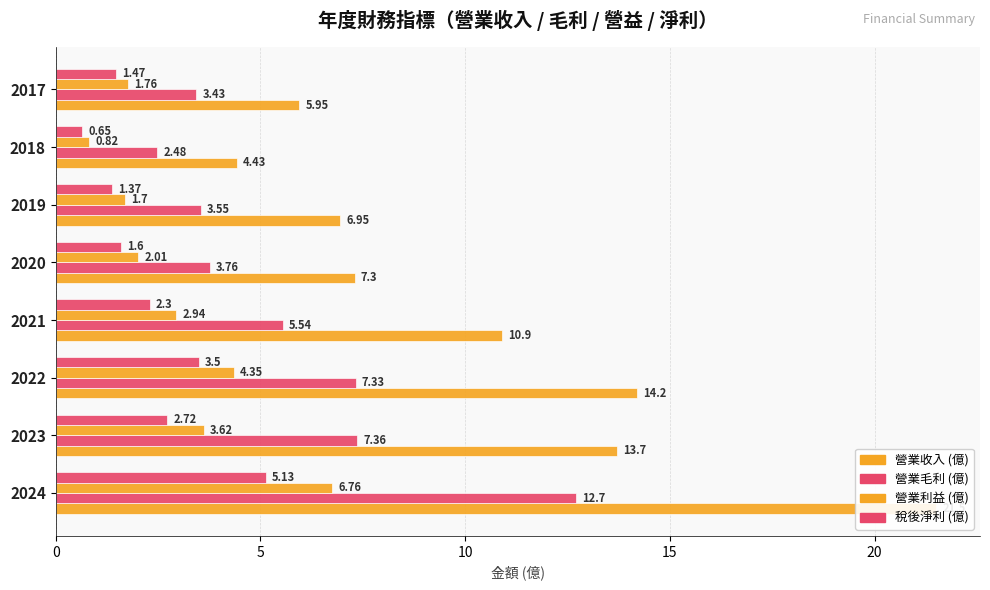

What are all the series names shown in the legend?

營業收入 (億), 營業毛利 (億), 營業利益 (億), 稅後淨利 (億)